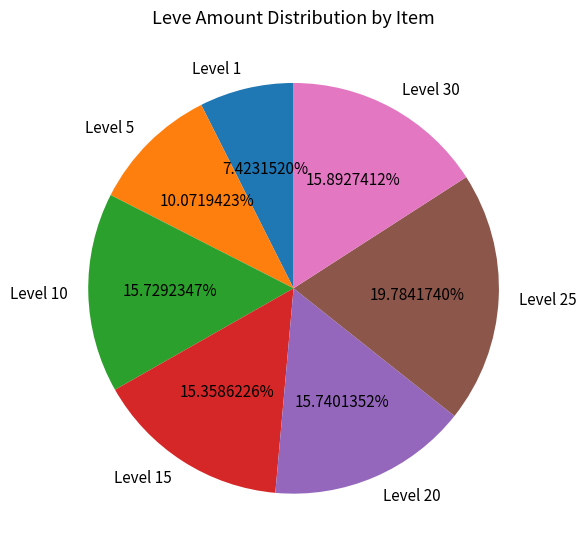

Does Level 30 account for over 50% of the chart?

No